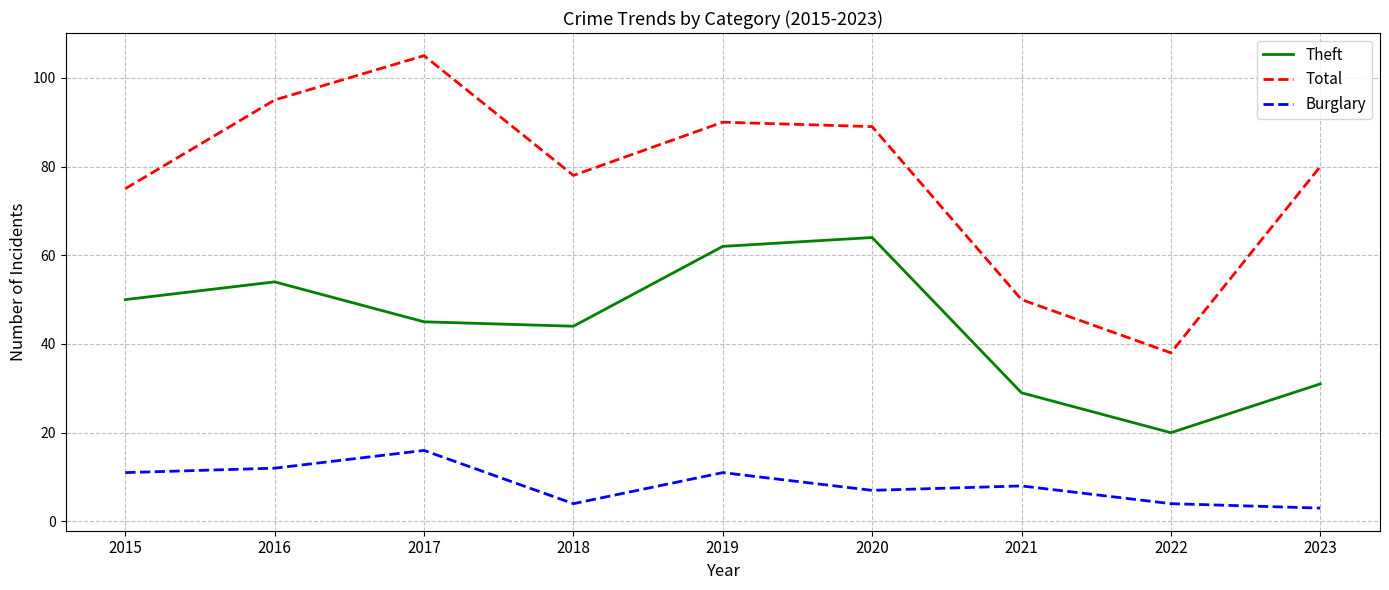

Rank the categories by Theft value from highest to lowest.

2020, 2019, 2016, 2015, 2017, 2018, 2023, 2021, 2022